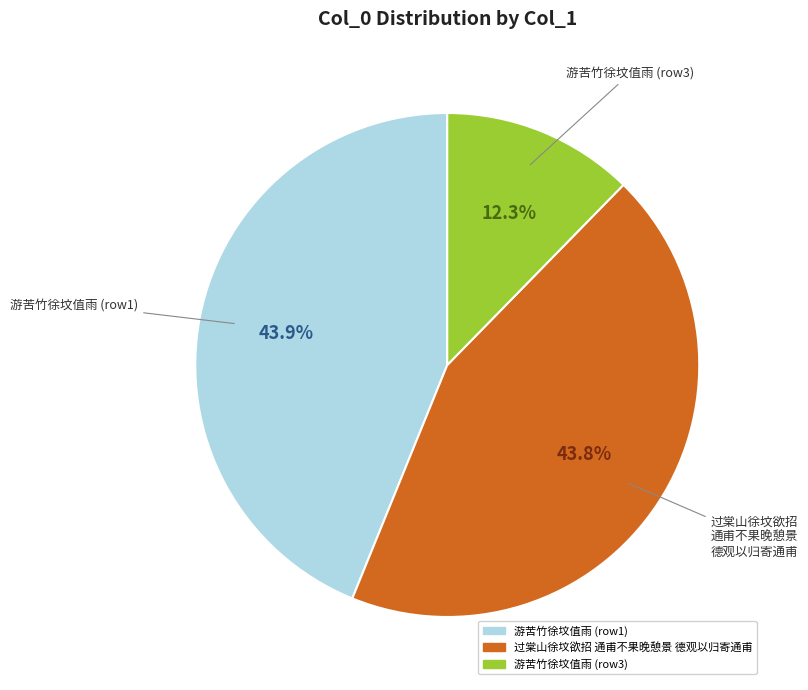

What is the smallest slice in the pie chart?

游苦竹徐坟值雨 (row3)